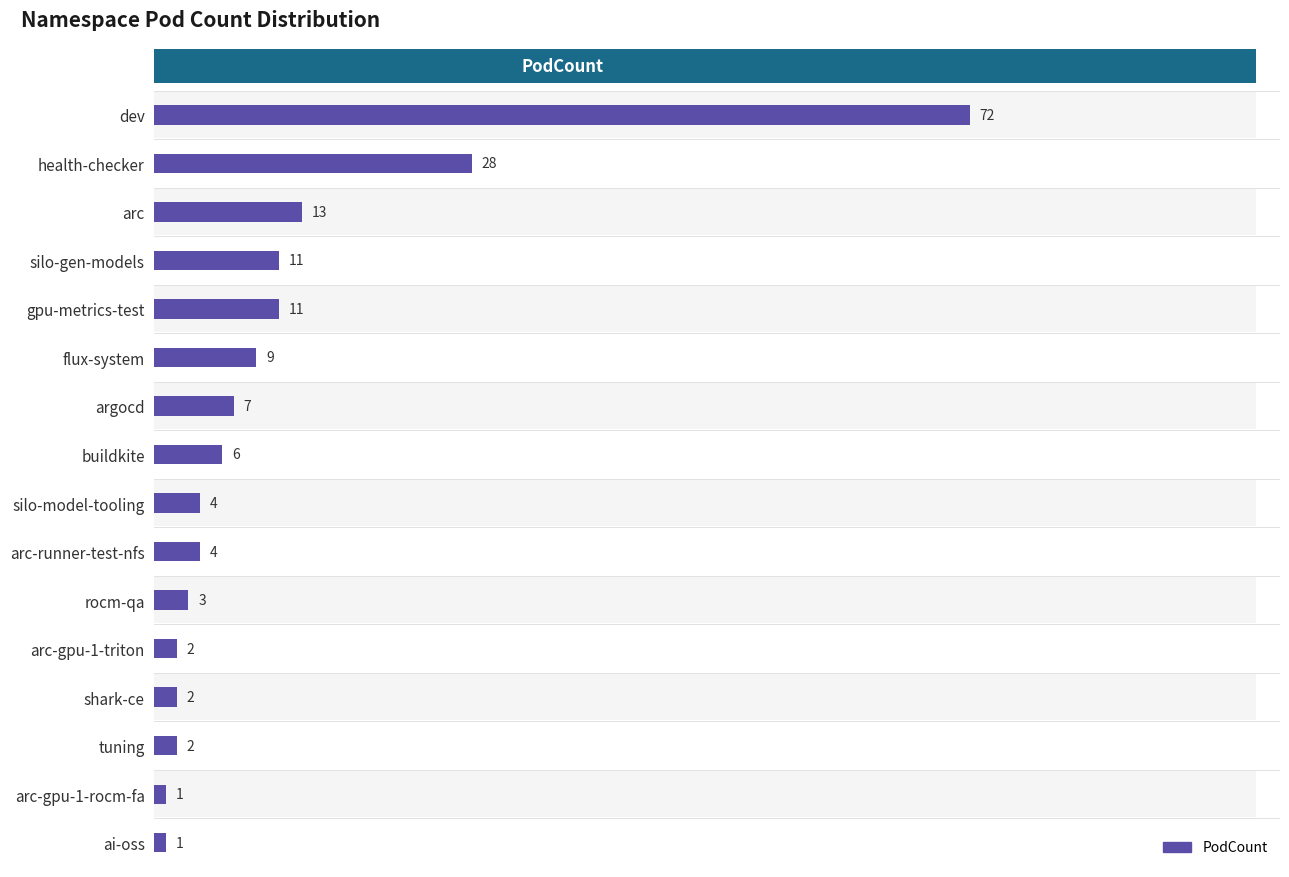

What is the ratio of the value at dev to the value at arc-gpu-1-triton?

36.0